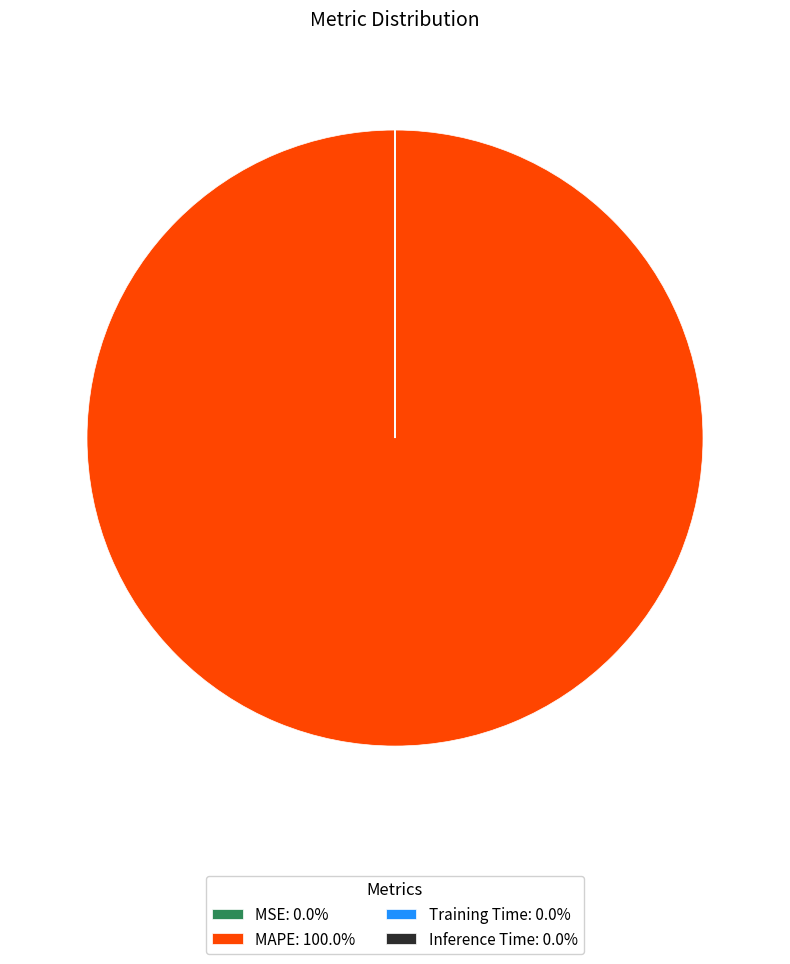

Does any single category account for the majority?

Yes